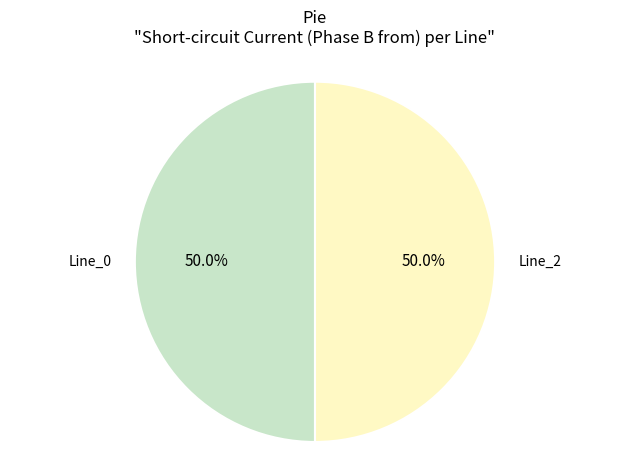

How many segments does this pie chart have?

2